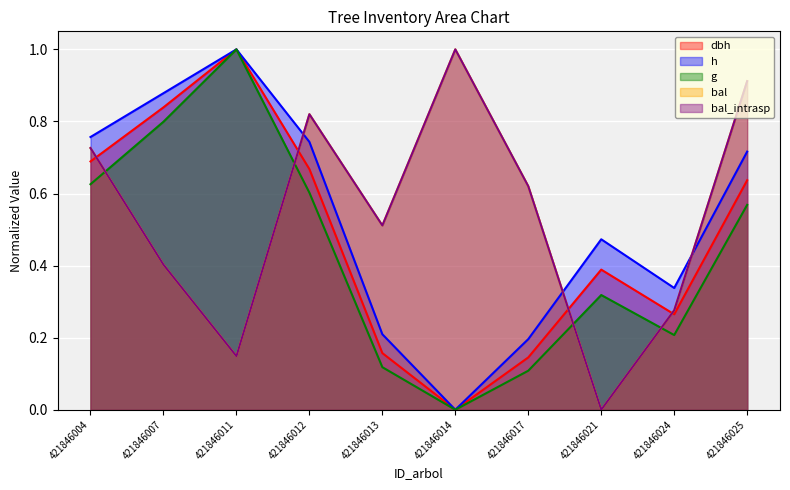

How many lines are shown in the chart?

5